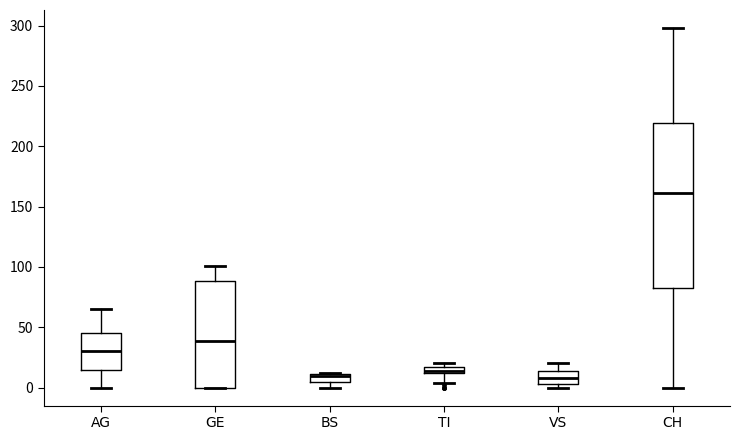

Where does the median line of the box for VS sit on the y-axis? The values are not printed on the chart, so give them approximately, as read against the axis.

10